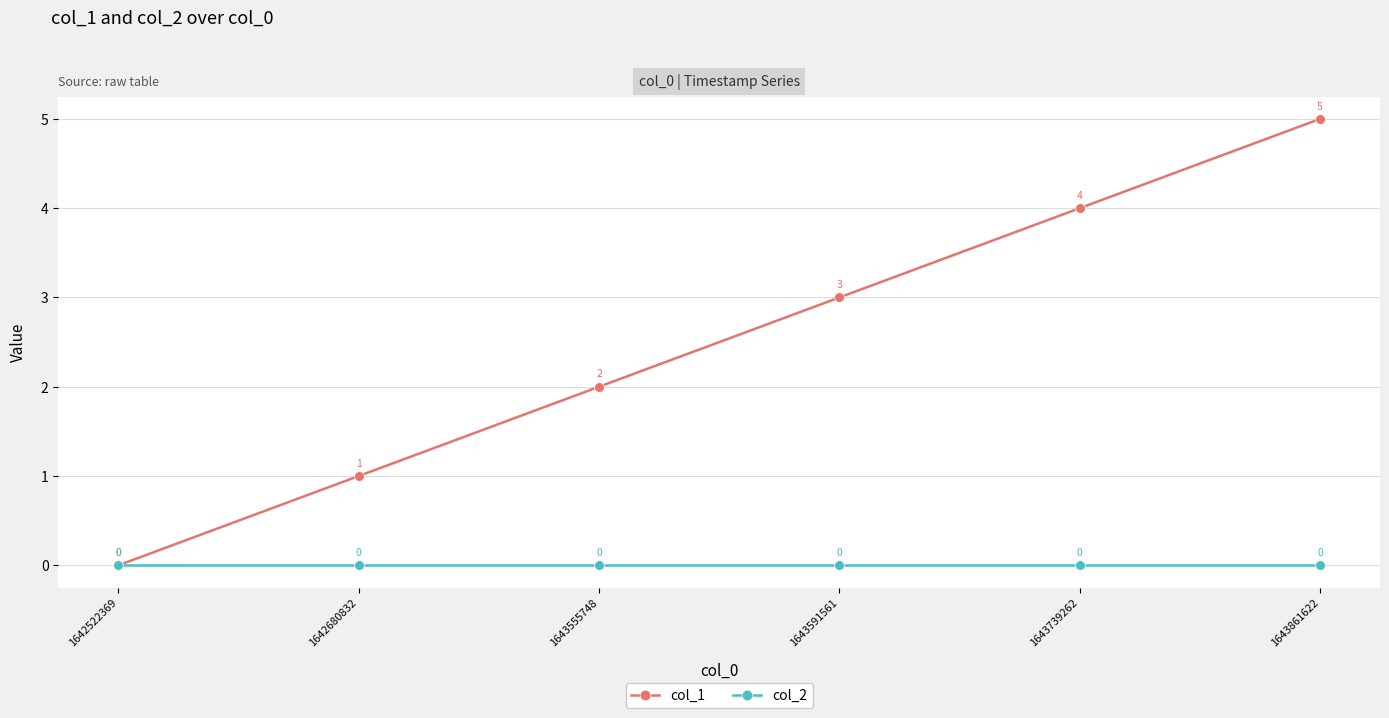

Rank the series by their average value, from lowest to highest.

col_2, col_1